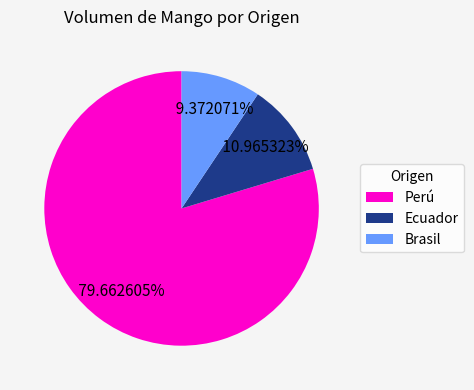

Which slice is the largest?

Perú